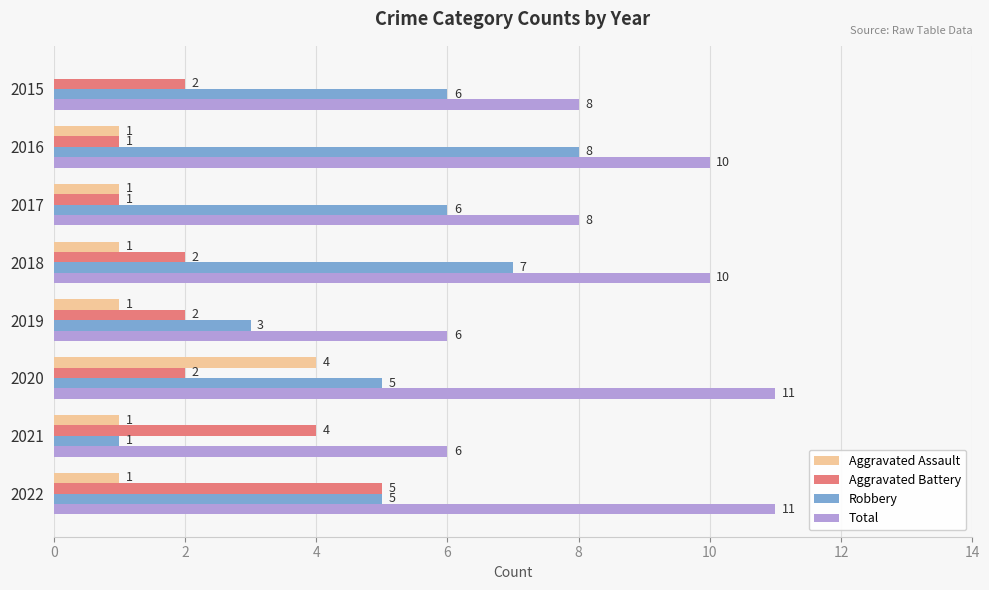

What are all the series names shown in the legend?

Aggravated Assault, Aggravated Battery, Robbery, Total